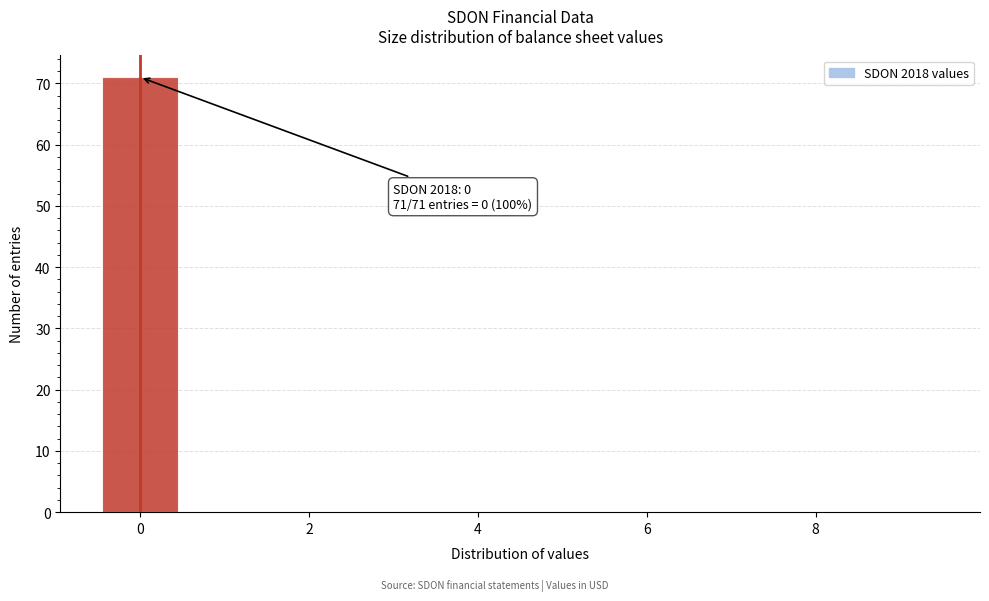

Which range on the x-axis has the tallest bar?

-0.5 to 0.5